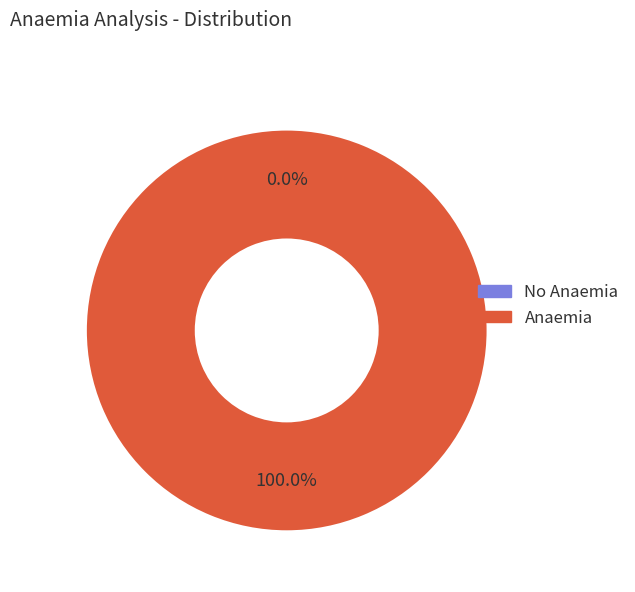

Count the number of slices in the pie.

2